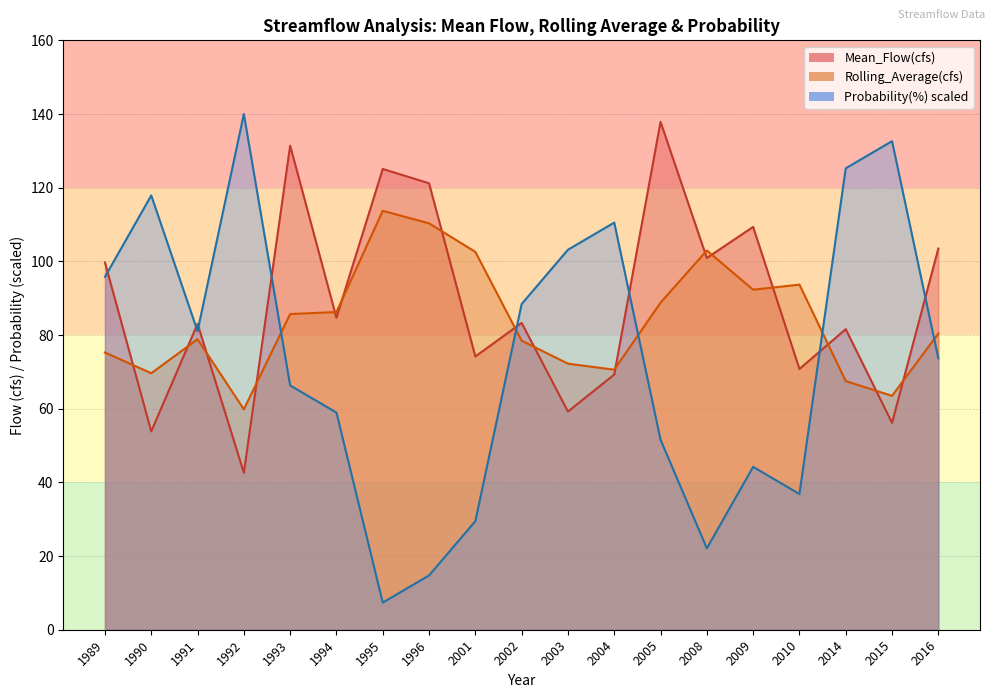

What is the sum of the Probability(%) values at 2008 and 2005?

73.7